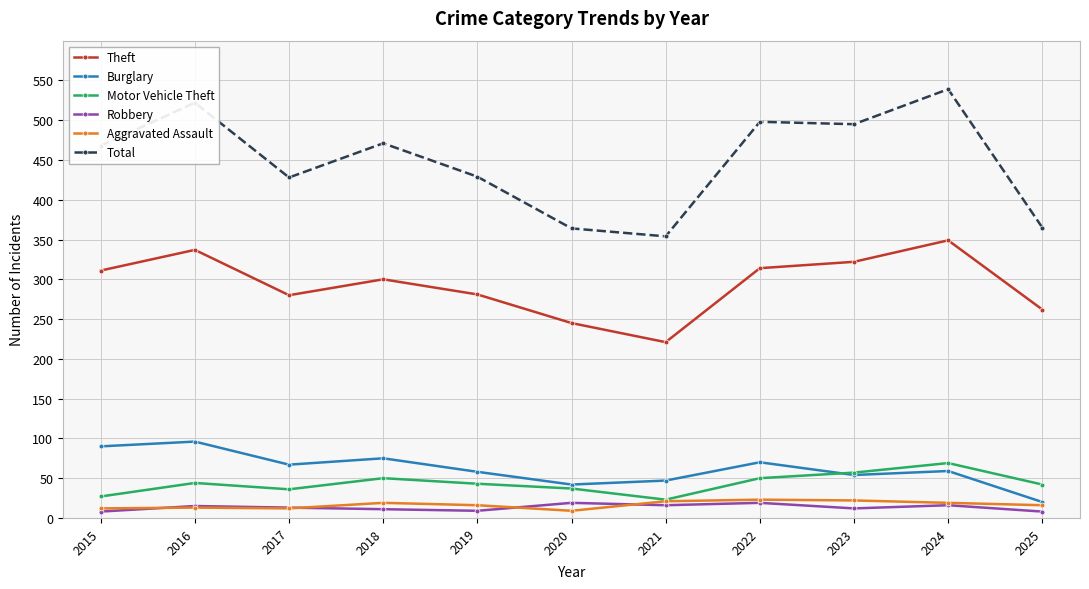

What is the difference between the second highest and second lowest values in the Motor Vehicle Theft series?

30